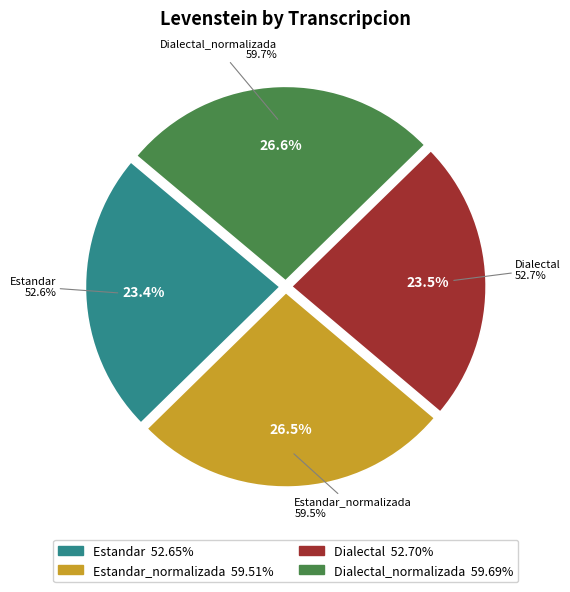

How many segments does this pie chart have?

4